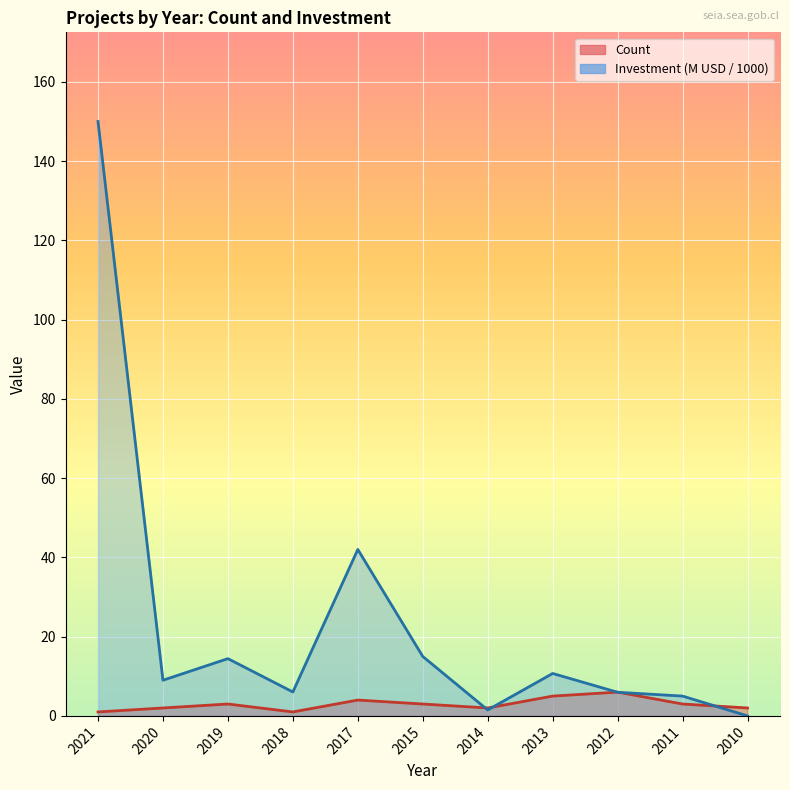

The Investment(MMU$) series shows 9.0 at 2020. True or false?

True